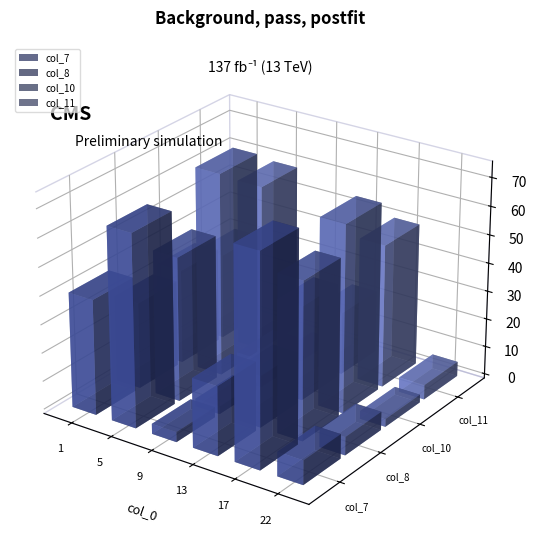

At how many categories does at least one series exceed 69?

2